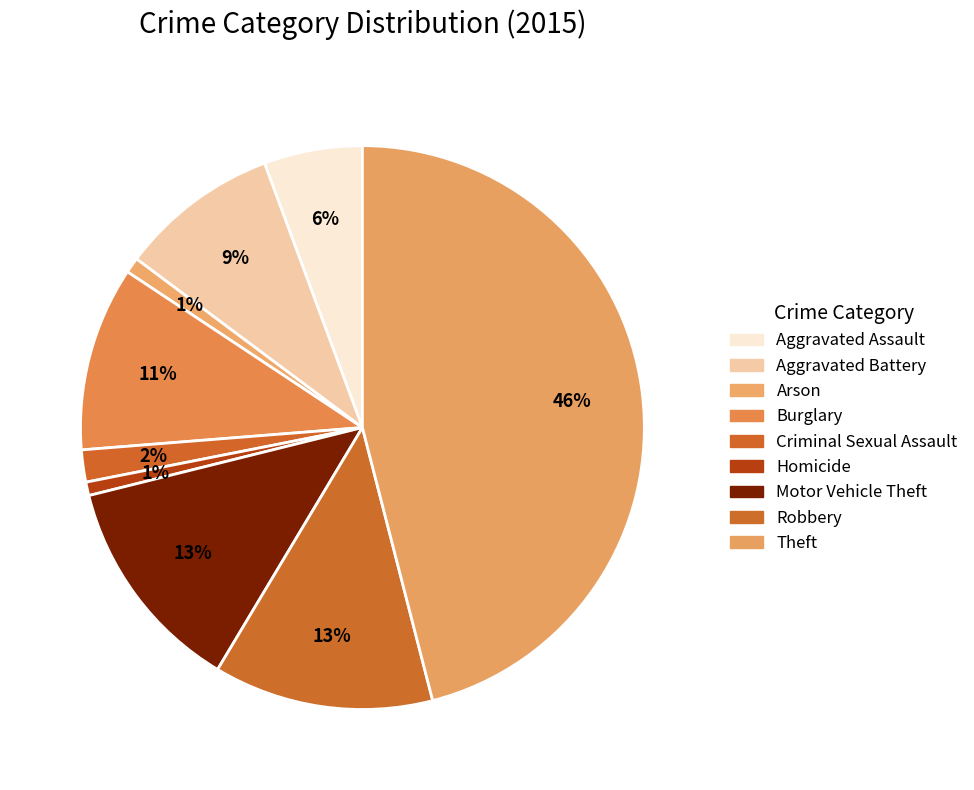

The Arson slice represents 1% of the pie. True or false?

True